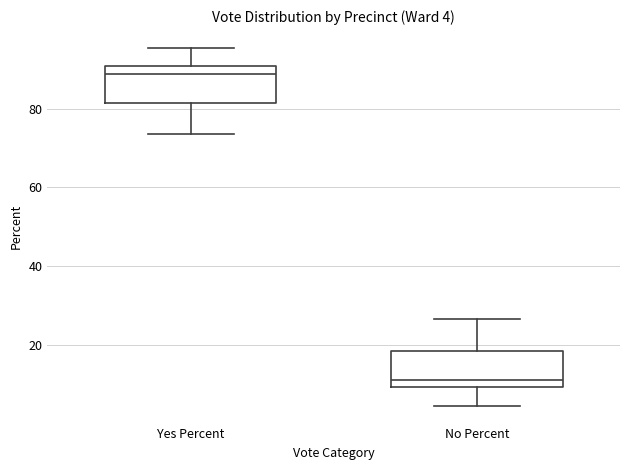

Which box has the lowest median line?

No Percent